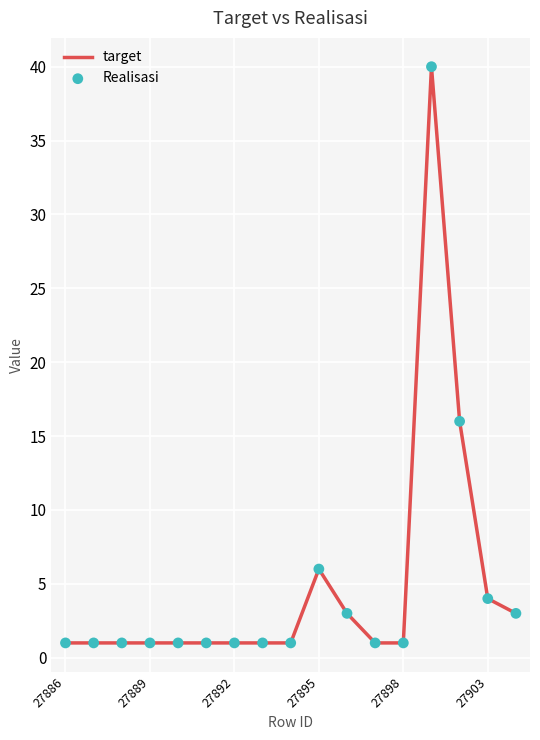

What is the greatest value displayed?

40